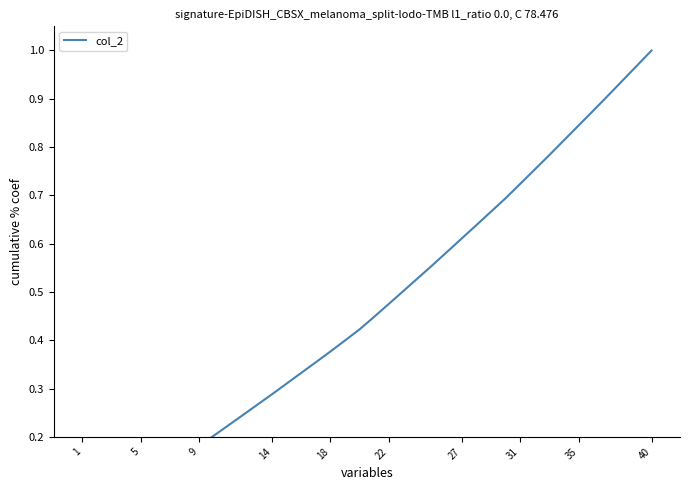

What is the difference between the values at 39 and 31?

0.2